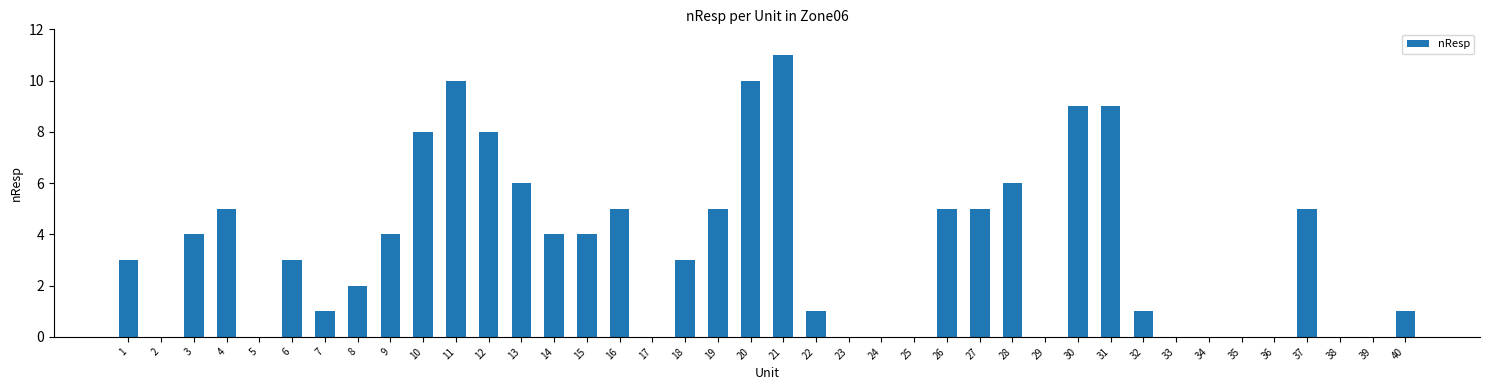

Which has a higher value, 11 or 39?

11